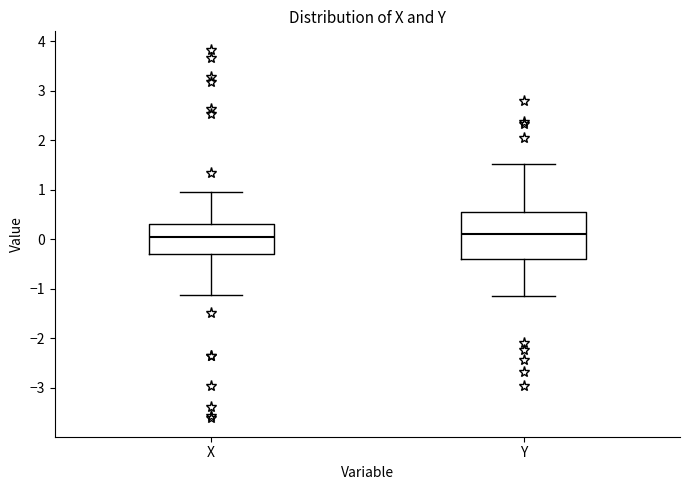

Reading left to right, read every box against the y-axis: the position of its median line, the range the box covers, and the ends of its whiskers. The values are not printed on the chart, so give them approximately, as read against the axis.

X: median 0.0, box -0.3 to 0.3, whiskers -1.1 to 0.9
Y: median 0.1, box -0.4 to 0.6, whiskers -1.2 to 1.5